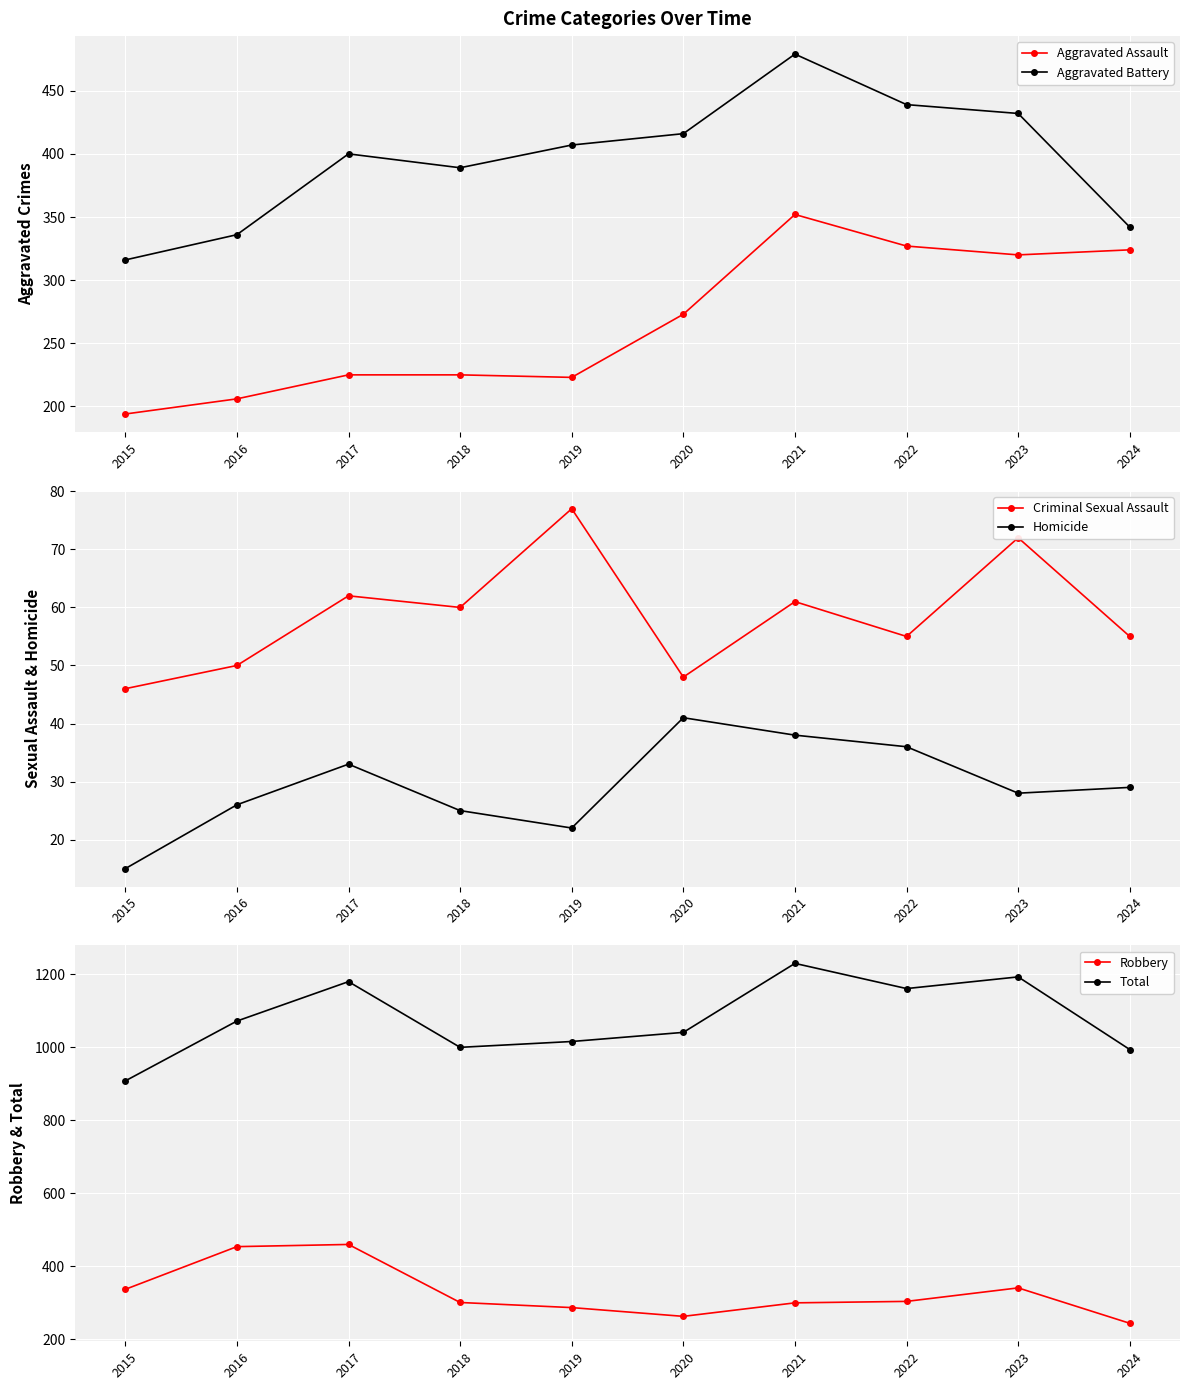

What is the difference between the Criminal Sexual Assault values at 2015 and 2024?

9